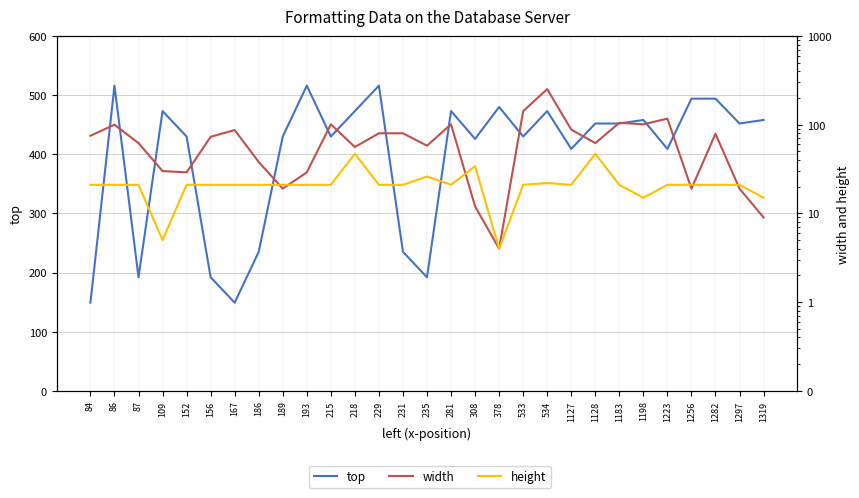

What is the value of the top point at the 28th from the left?

452